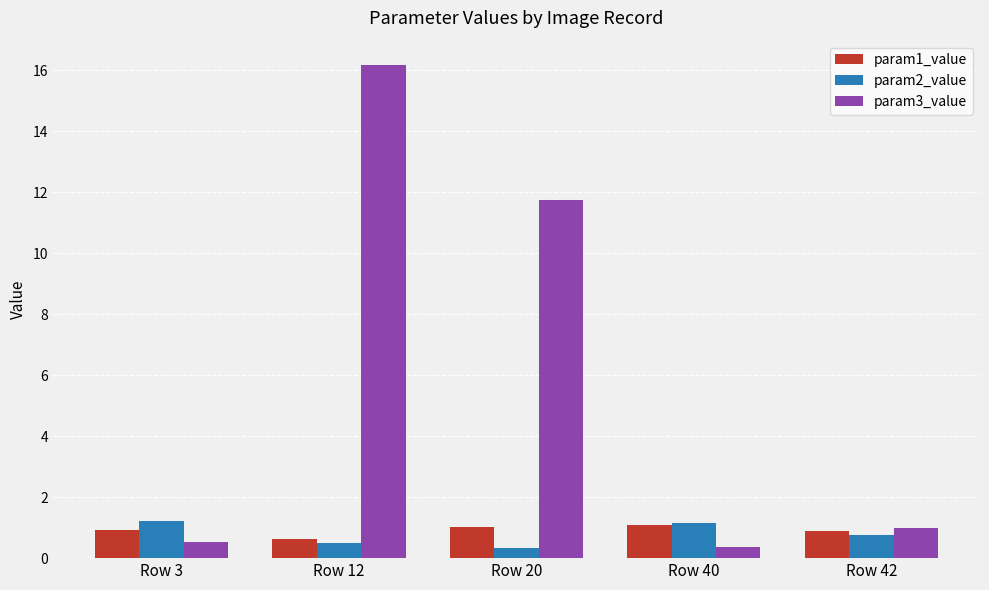

At which label is param2_value closest to 0?

Row 20